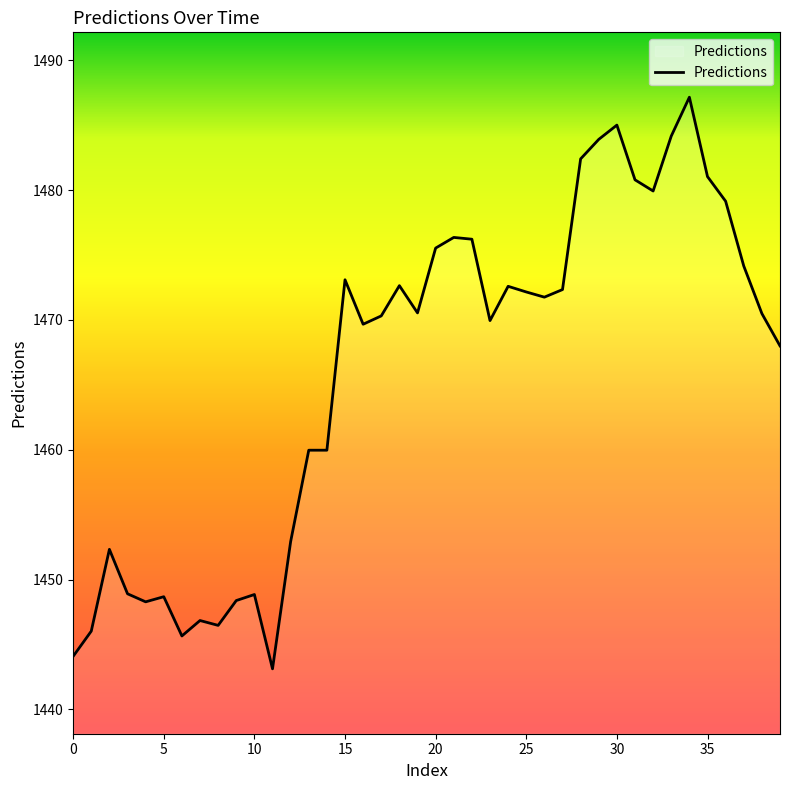

What is the difference between the maximum and minimum values?

44.0